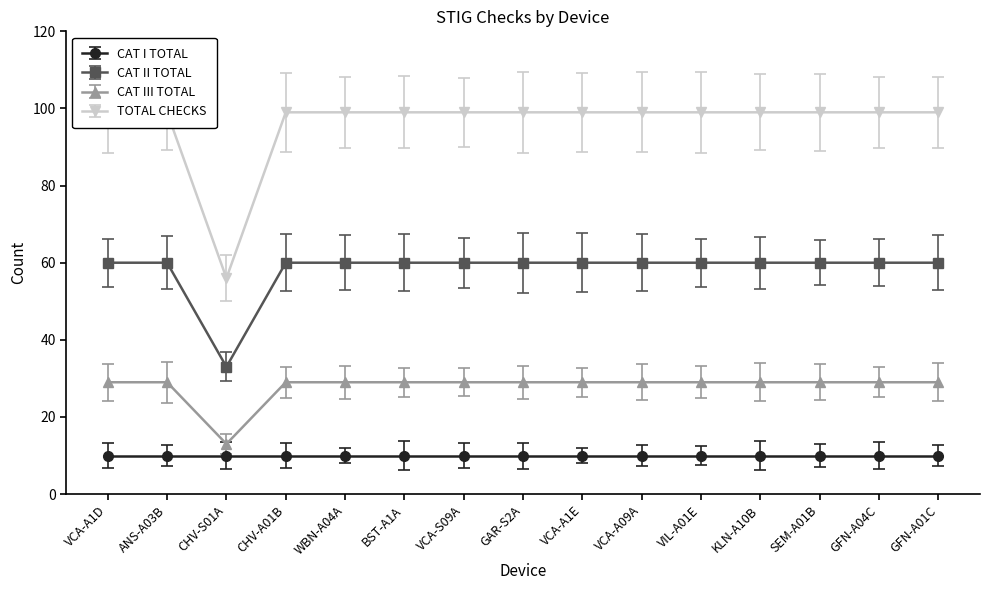

What is the sum of the CAT III TOTAL values at WBN-A04A and SEM-A01B?

58